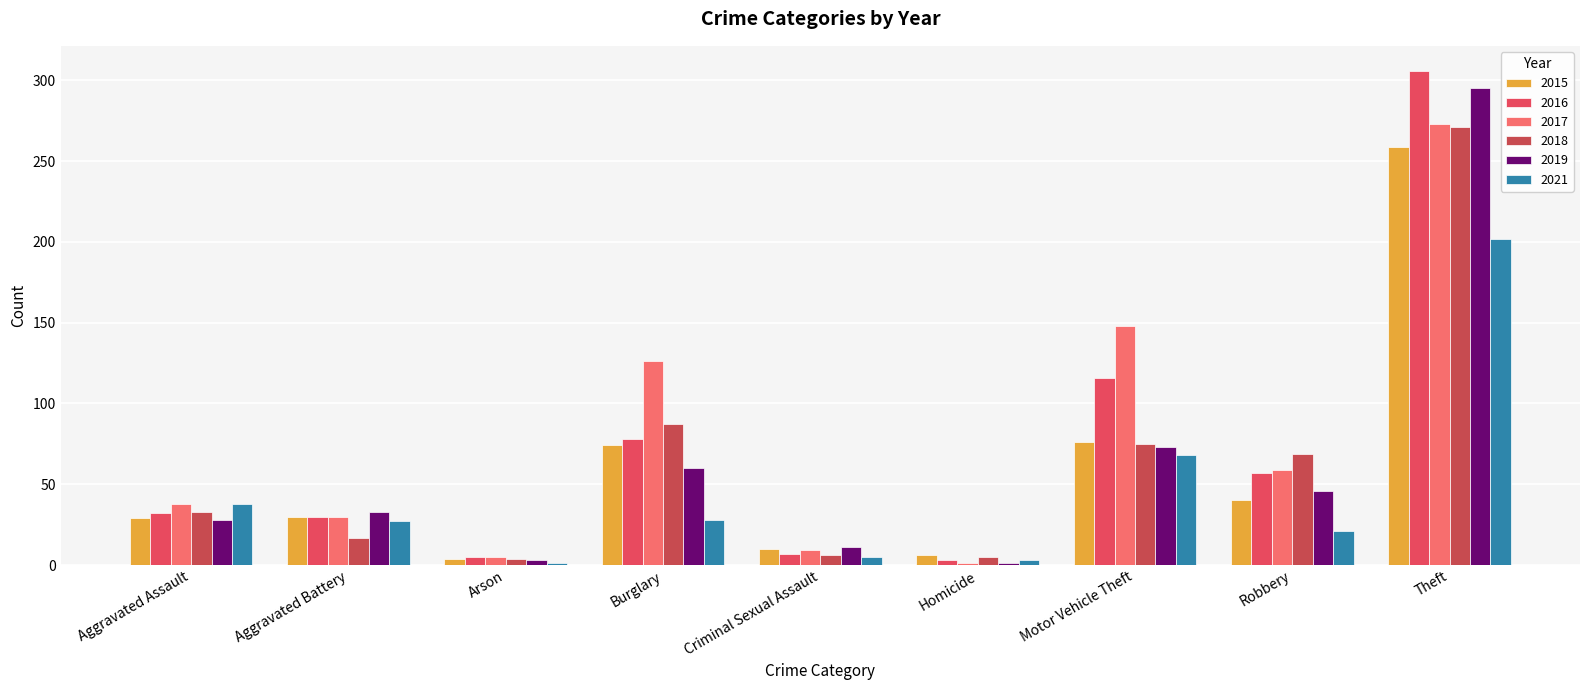

What is the lowest value of the 2019 series?

1